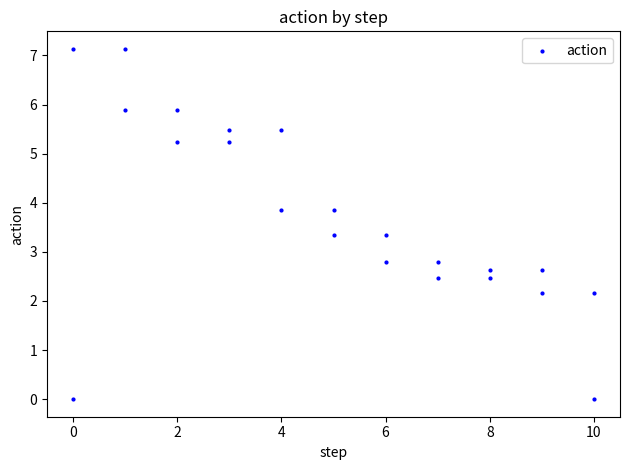

What is the range of X values (max minus min)?

10.0